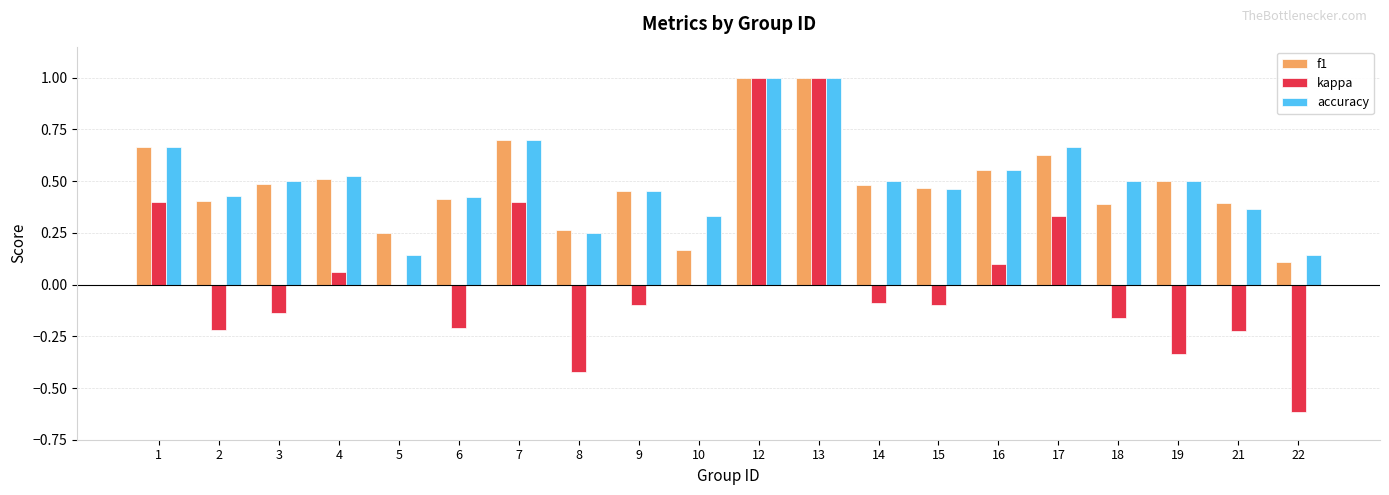

What is the total value across all series at 16?

1.2